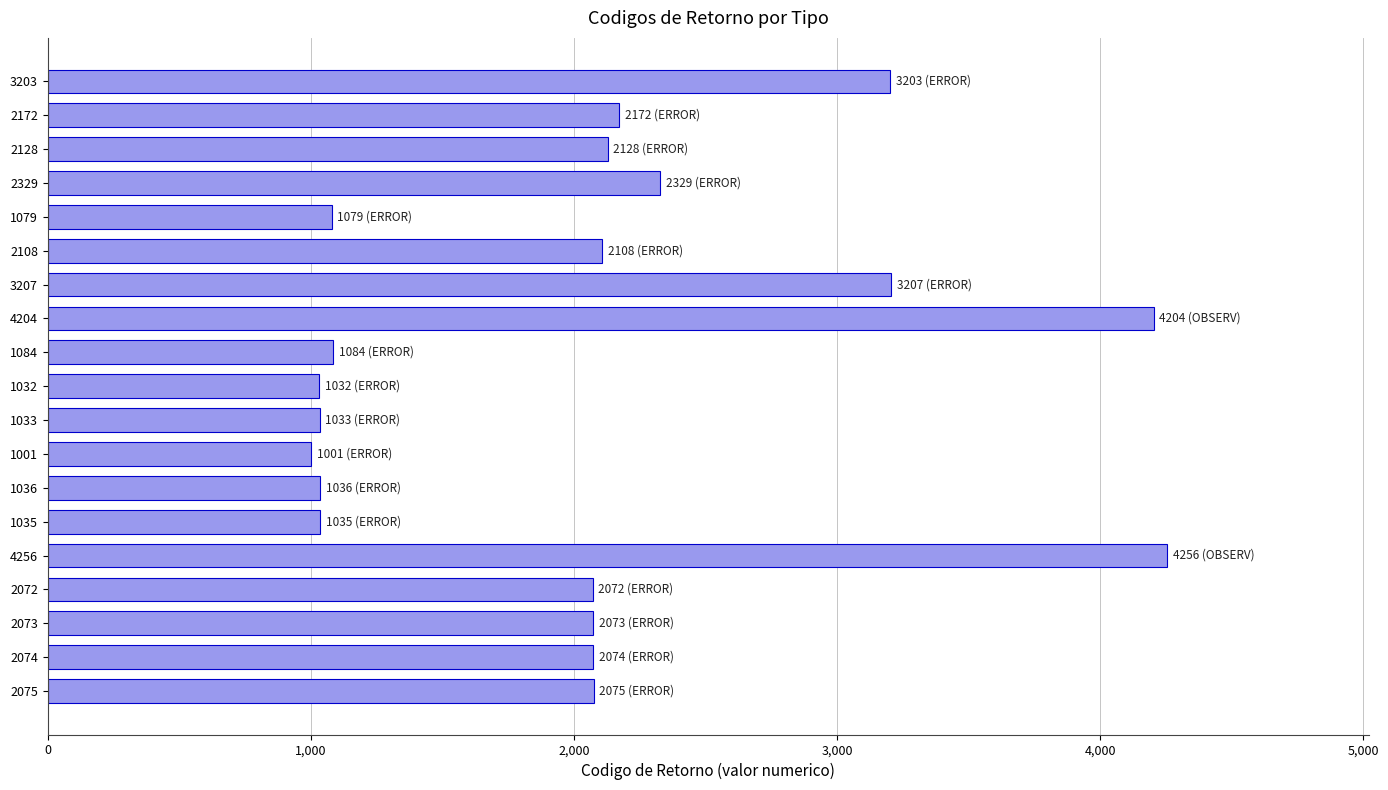

Where is the data nearest to the value 2628?

2329